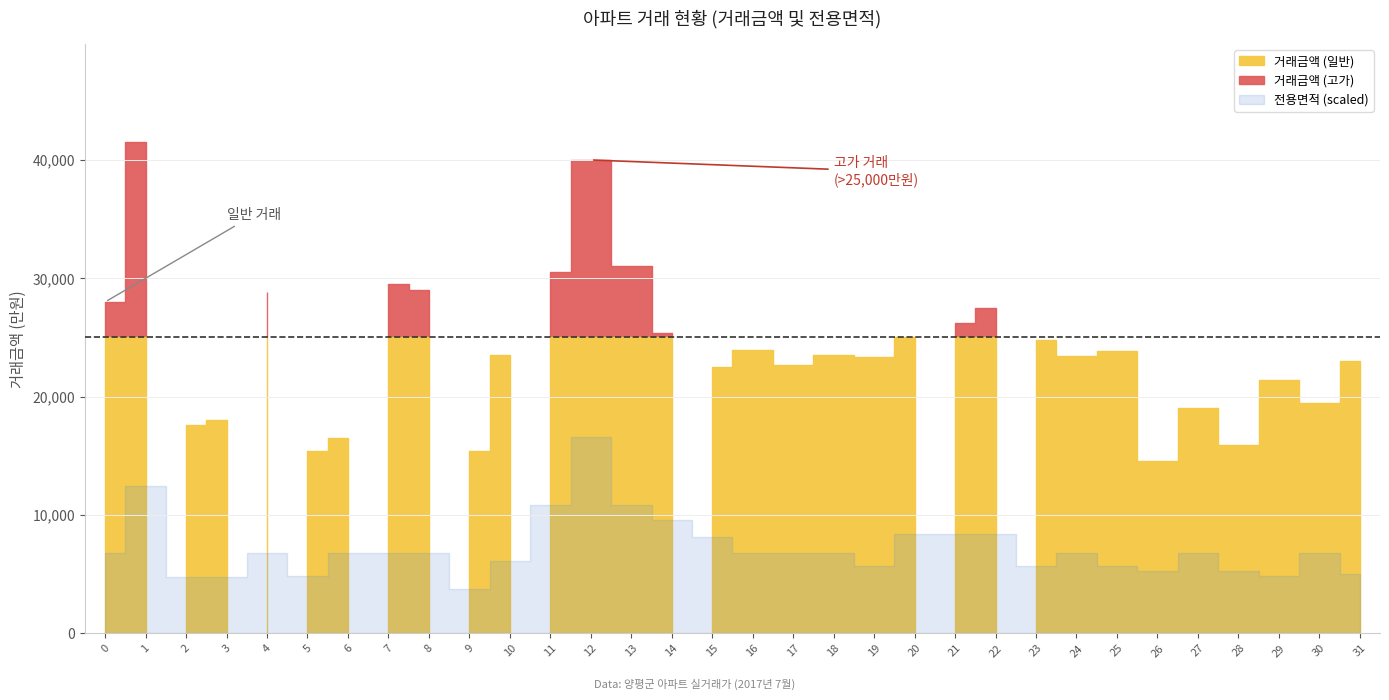

At which category is the sum across all series the highest?

1